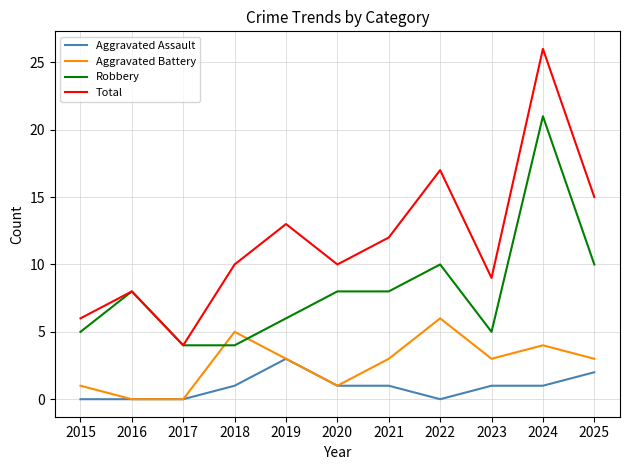

Where is the first local maximum for Total?

2016